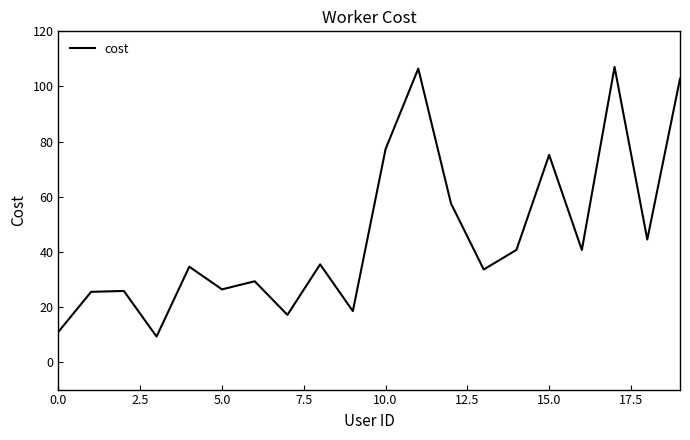

What is the average value?

45.9